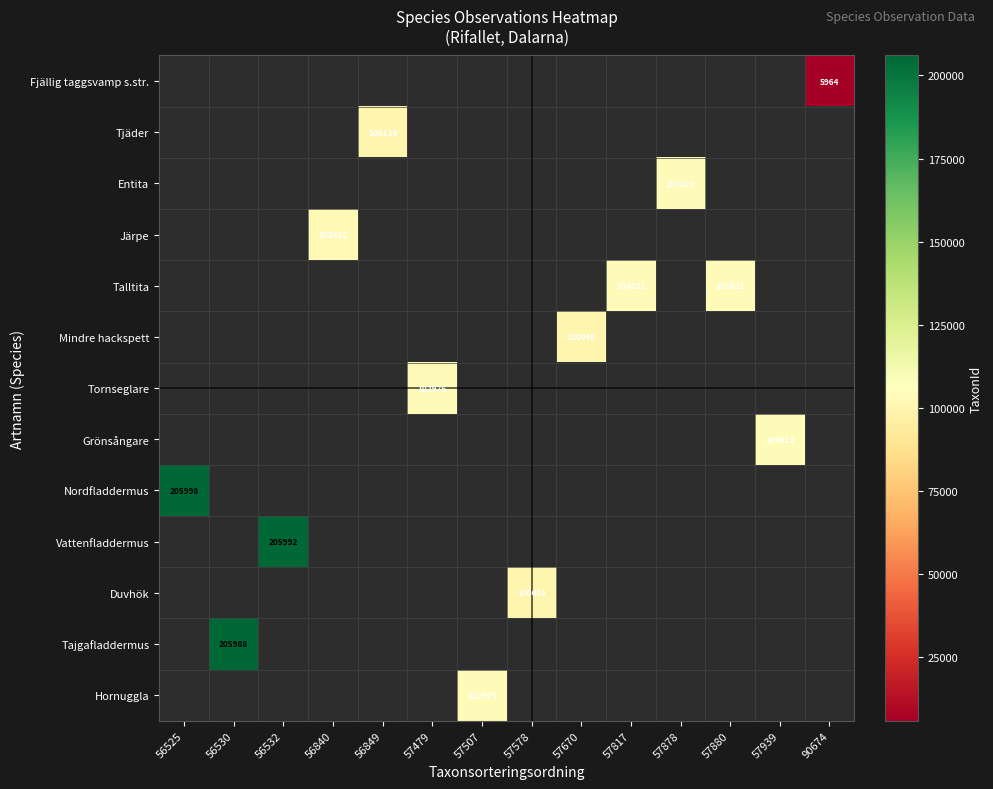

True or false: Tajgafladdermus has a value of 360207 at 56530.

False